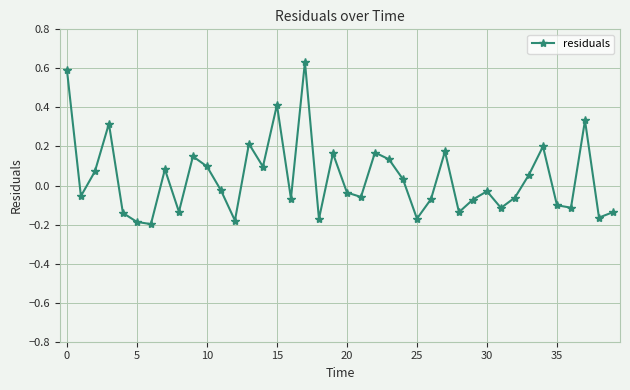

How many interior local peaks (higher than both neighbors) does the data have?

12